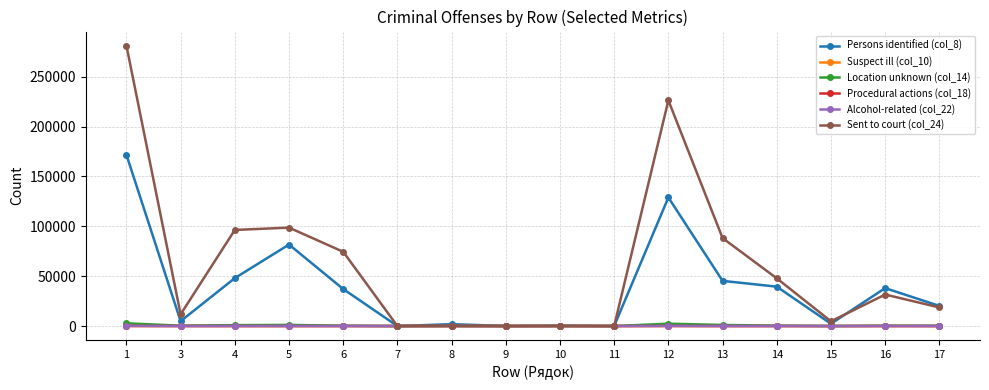

Is the value of Suspect ill (col_10) at 4 greater than the value of Persons identified (col_8) at 12?

No